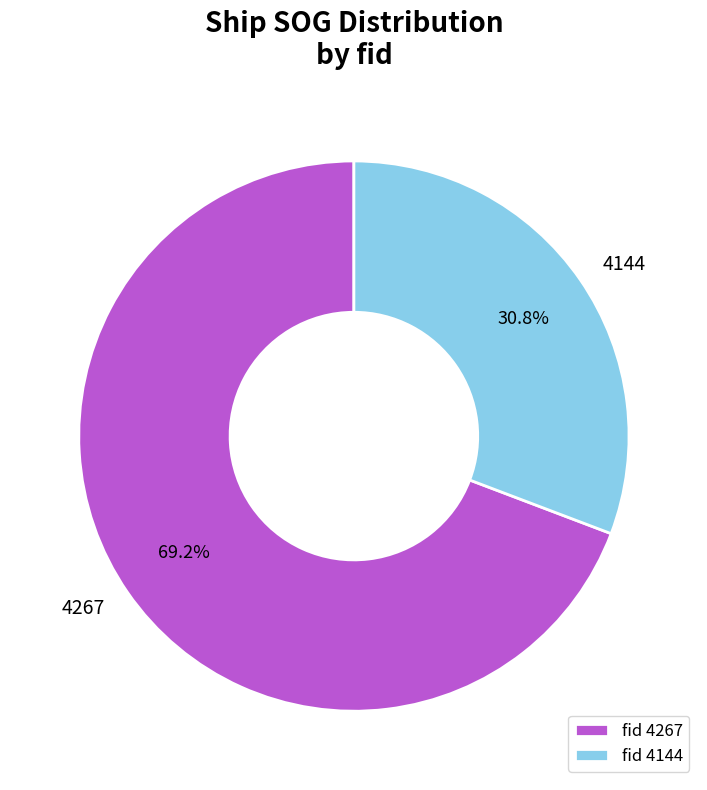

To the nearest percent, what is the average slice percentage?

50%